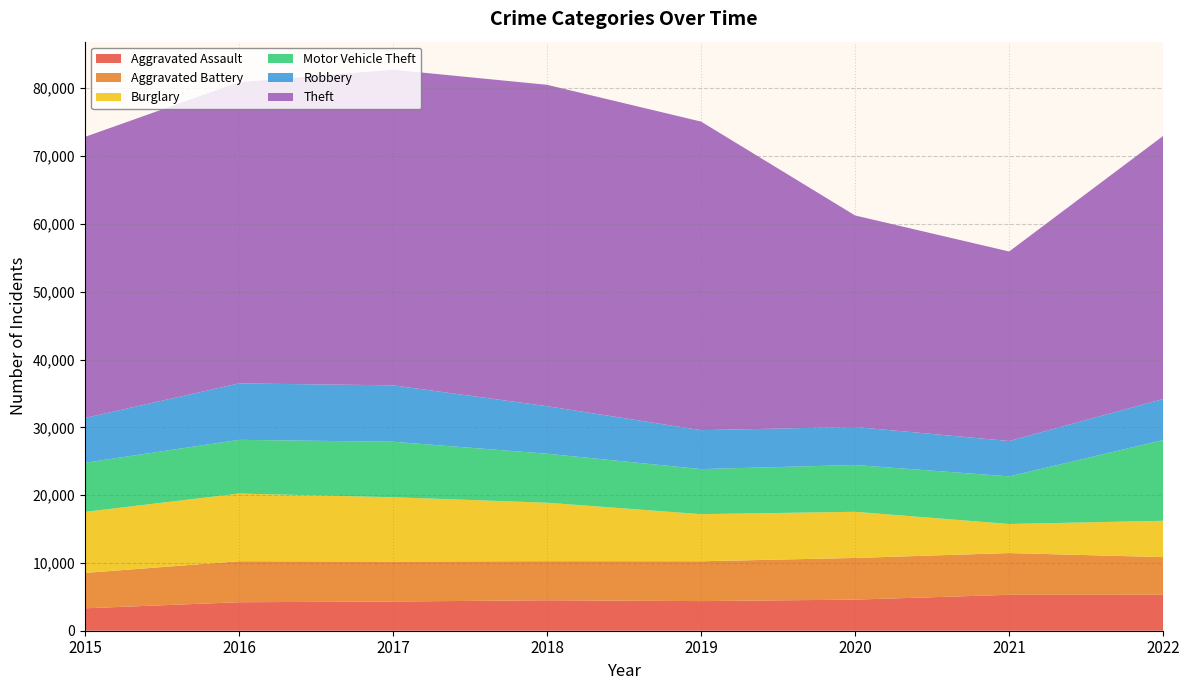

Reading left to right, transcribe all the data shown in this chart.

Aggravated Assault: 3307	4201	4308	4492	4369	4586	5295	5297
Aggravated Battery: 5214	6046	5894	5764	5874	6148	6158	5559
Burglary: 9004	9984	9484	8624	6948	6807	4289	5358
Motor Vehicle Theft: 7244	7921	8184	7224	6645	6903	7020	11906
Robbery: 6601	8323	8323	7012	5742	5611	5216	6058
Theft: 41457	44429	46546	47399	45511	31189	27951	38799